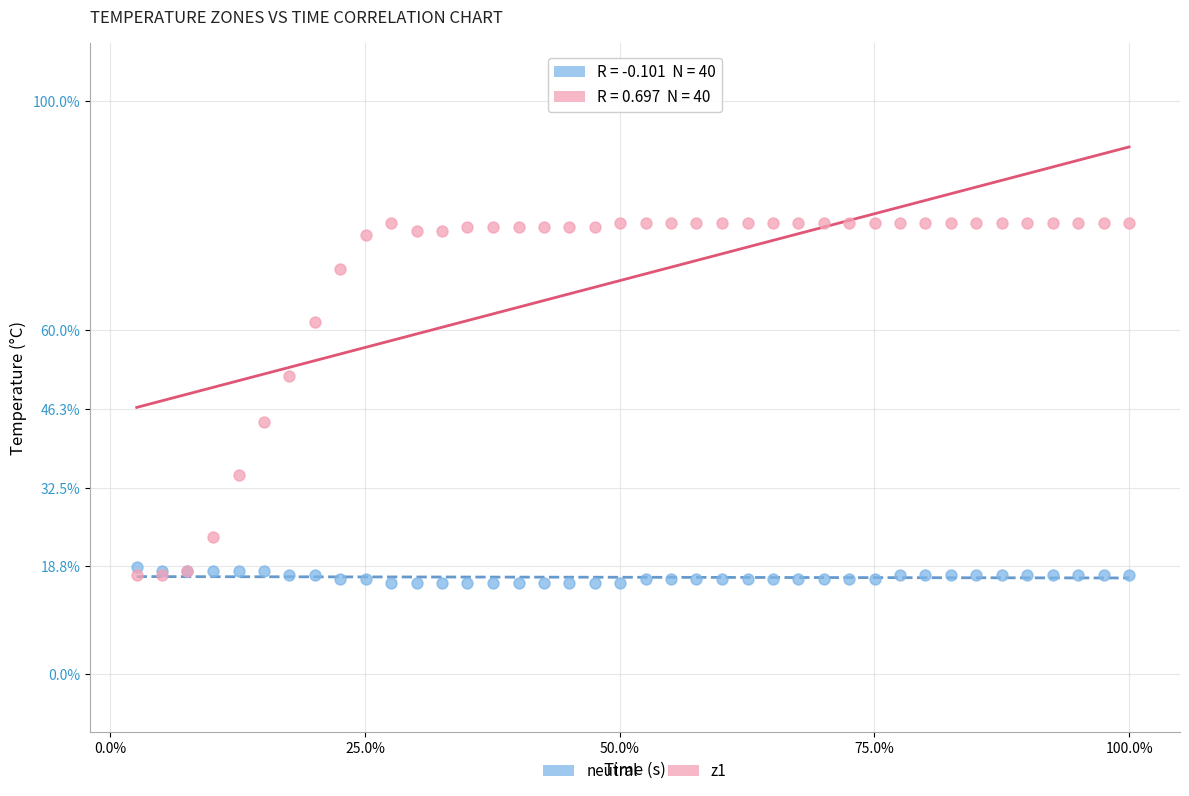

Across all series, what Y value is closest to 47?

44.0